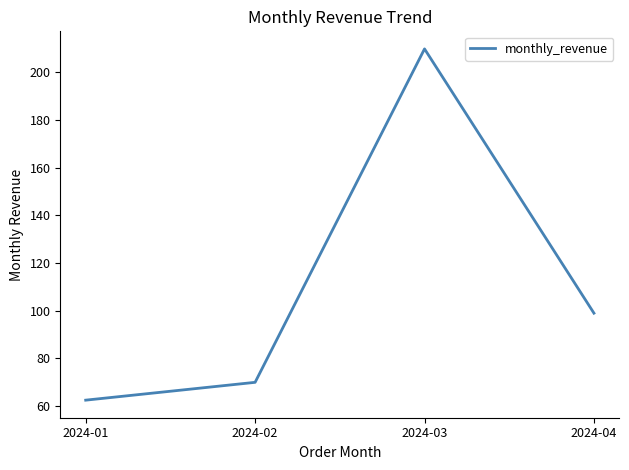

What is the sum of all values?

441.2